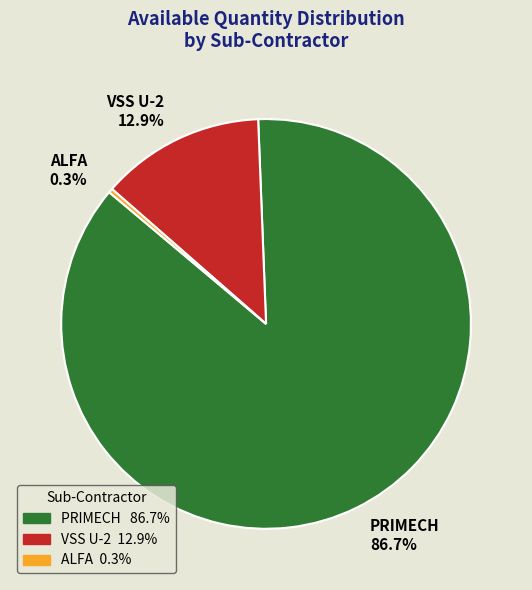

Combined, what portion of the pie is VSS U-2 12.9% and PRIMECH 86.7%?

99.7%